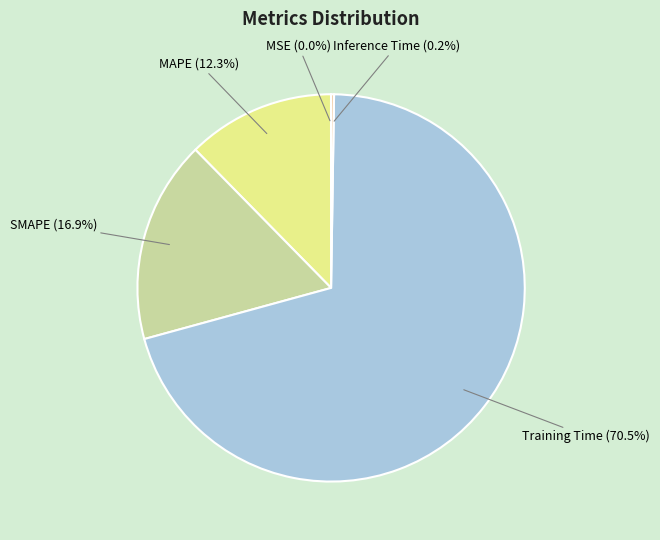

Which category has the biggest portion of the pie?

Training Time